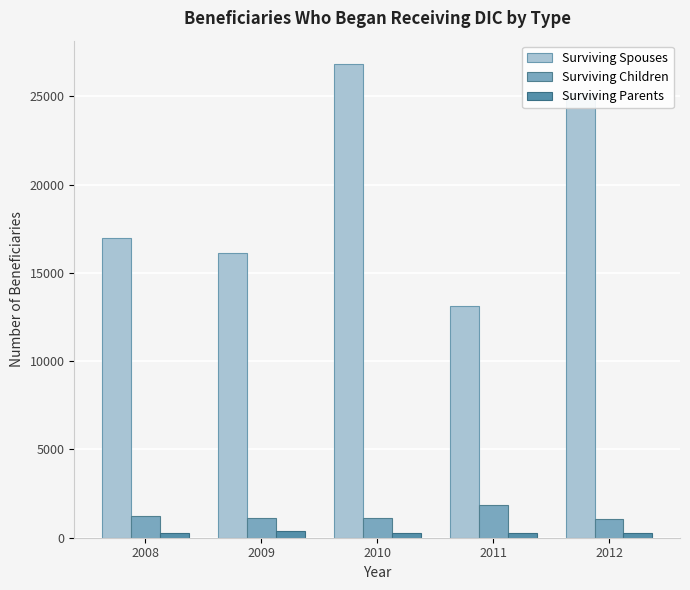

Which series has the largest total across all categories?

Surviving Spouses